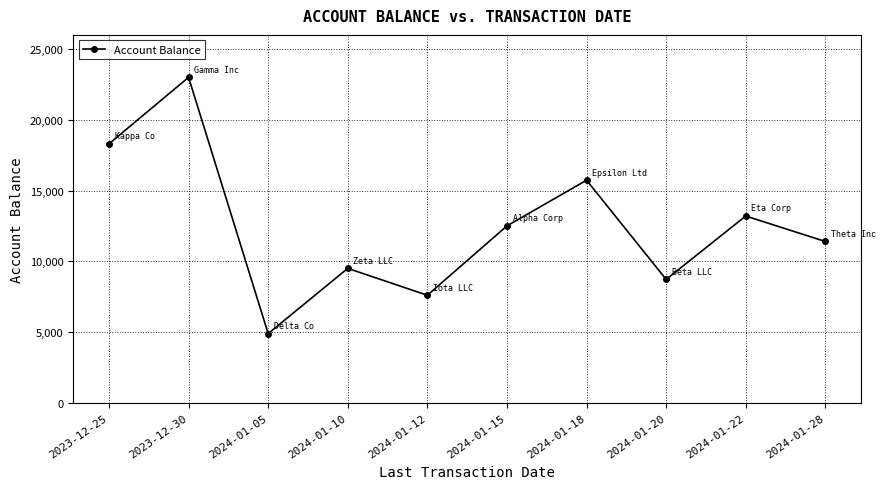

How many values exceed 12500?

5